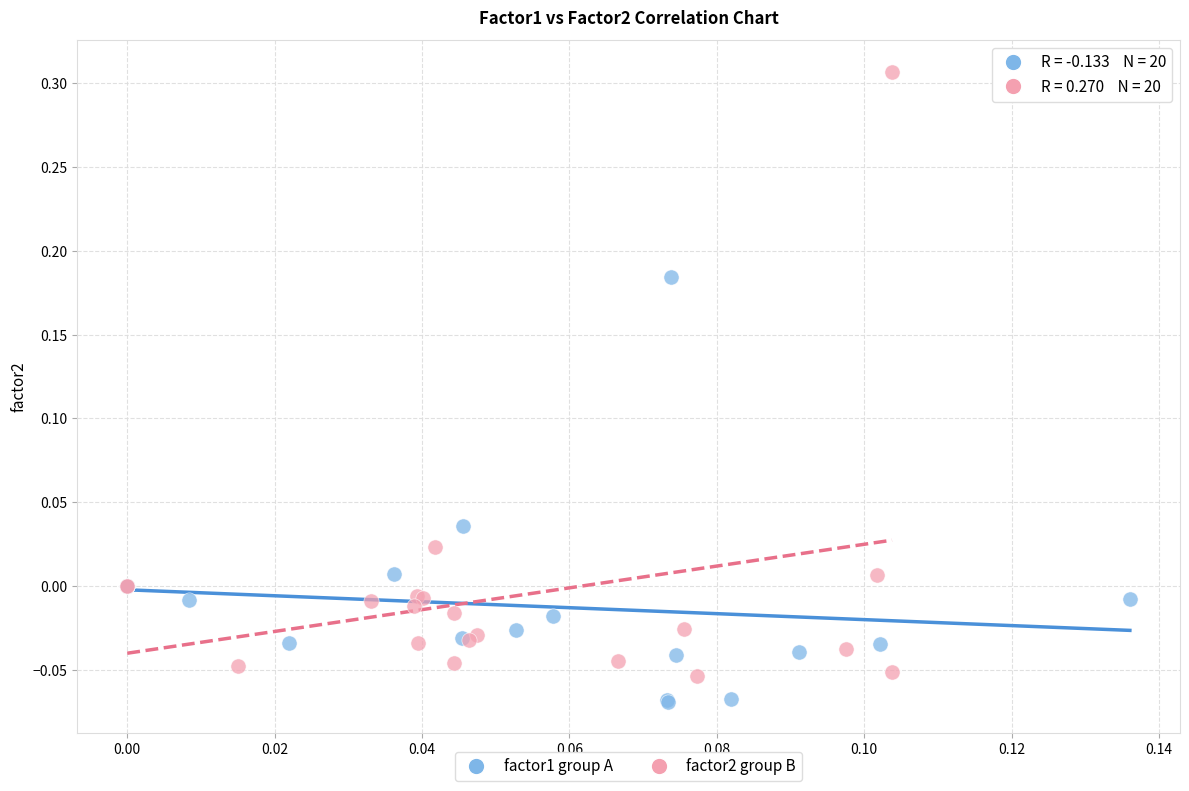

Which series has the largest Y range (max minus min)?

factor2 group B